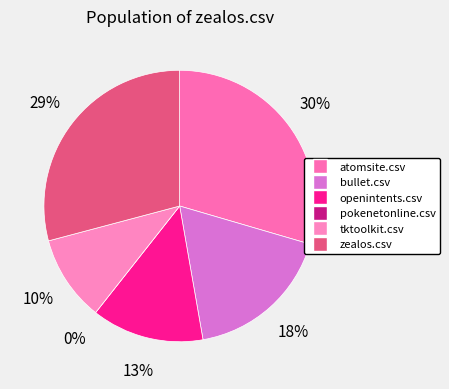

To the nearest percent, what is the difference between the openintents.csv and zealos.csv slice percentages?

16%